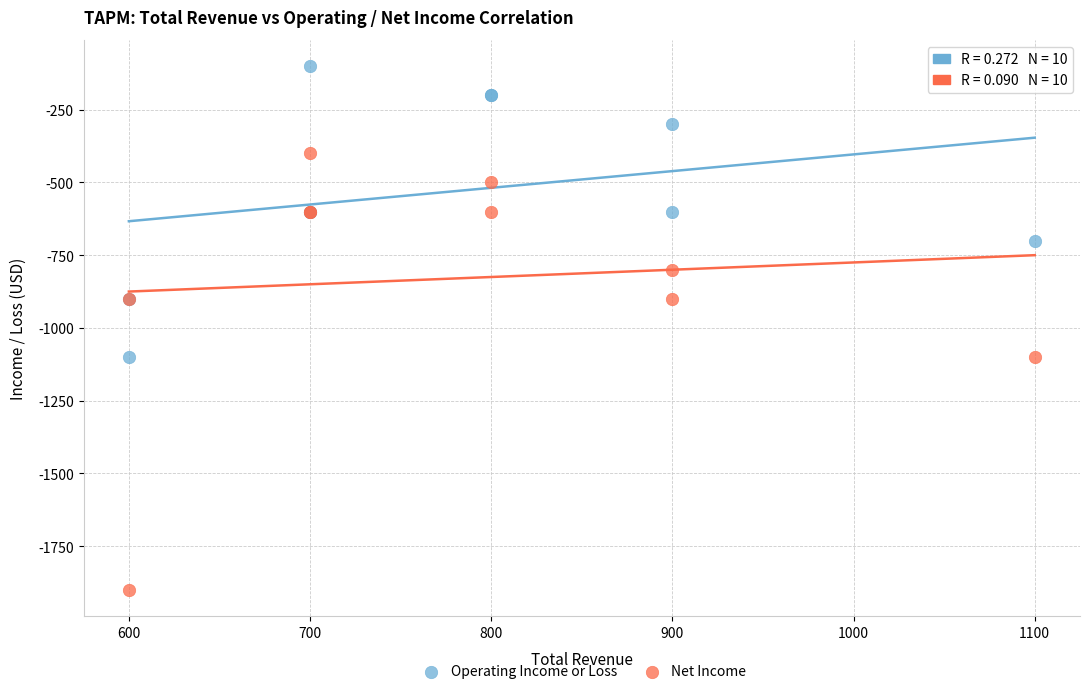

Which series has the largest Y range (max minus min)?

Net Income